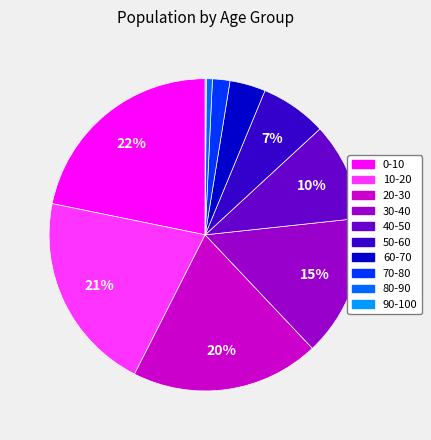

Is 30-40 the majority of the pie?

No